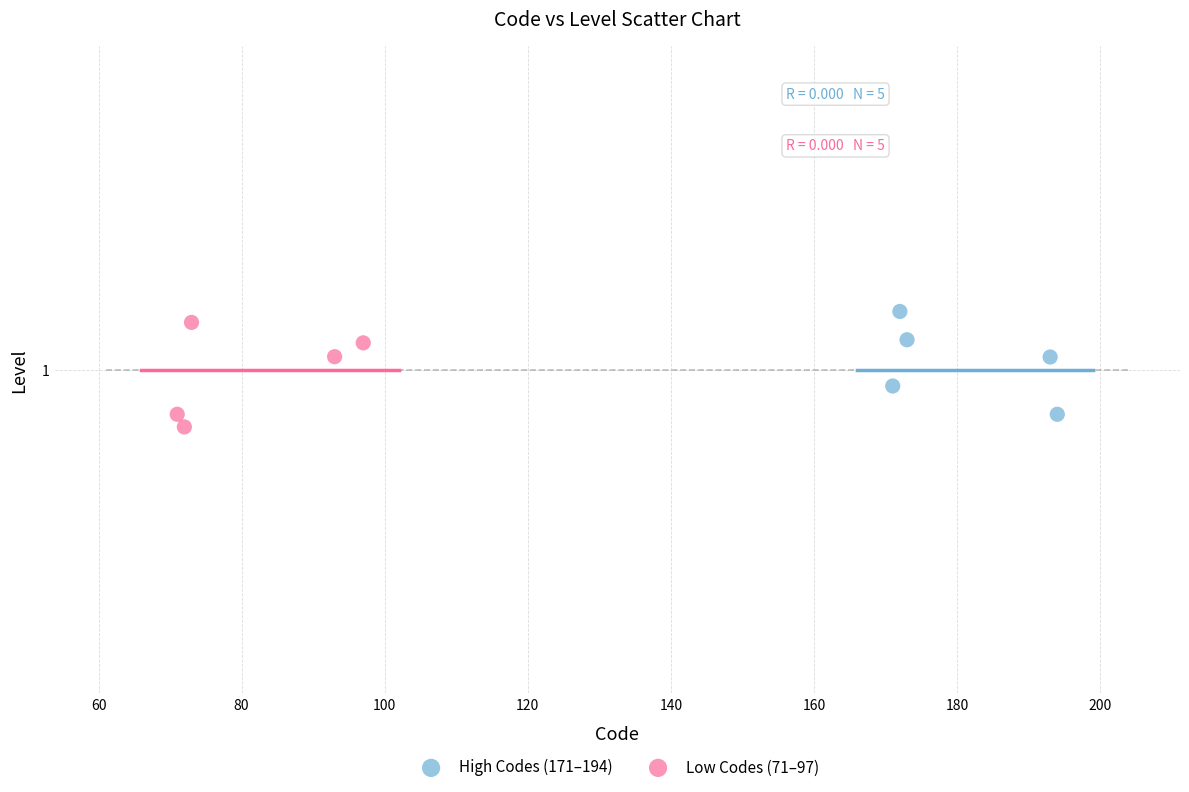

What are all the series names shown in the legend?

High Codes (171–194), Low Codes (71–97)